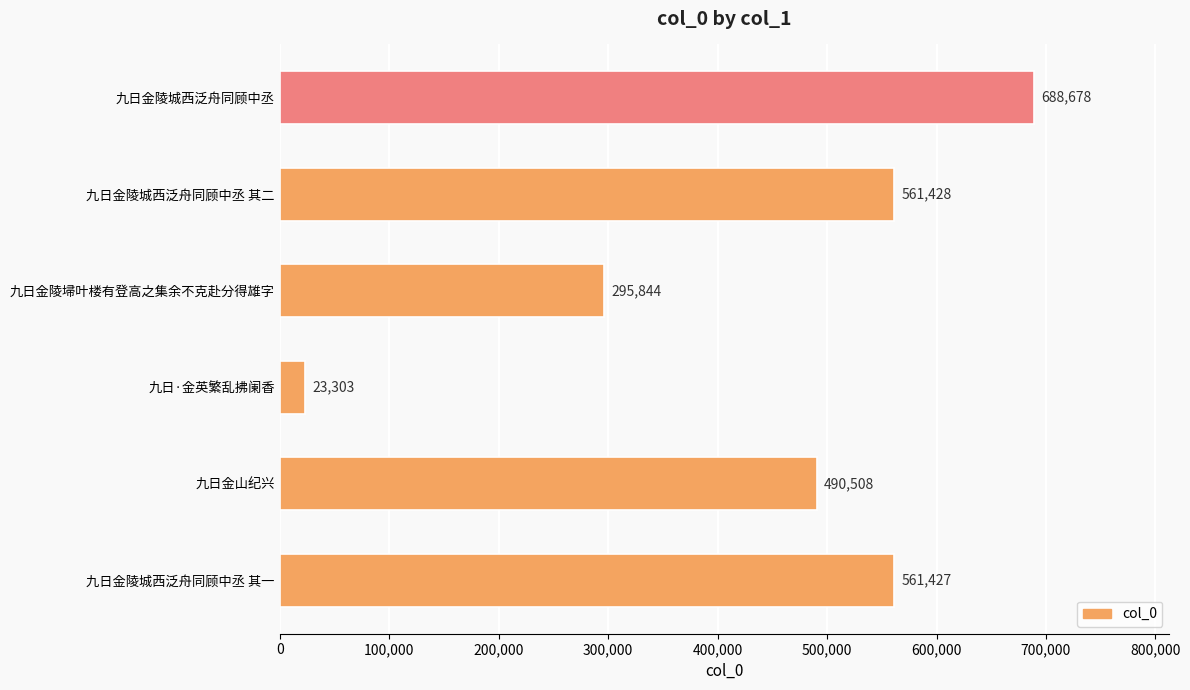

The chart shows a value of 133250 at 九日金陵埽叶楼有登高之集余不克赴分得雄字. True or false?

False